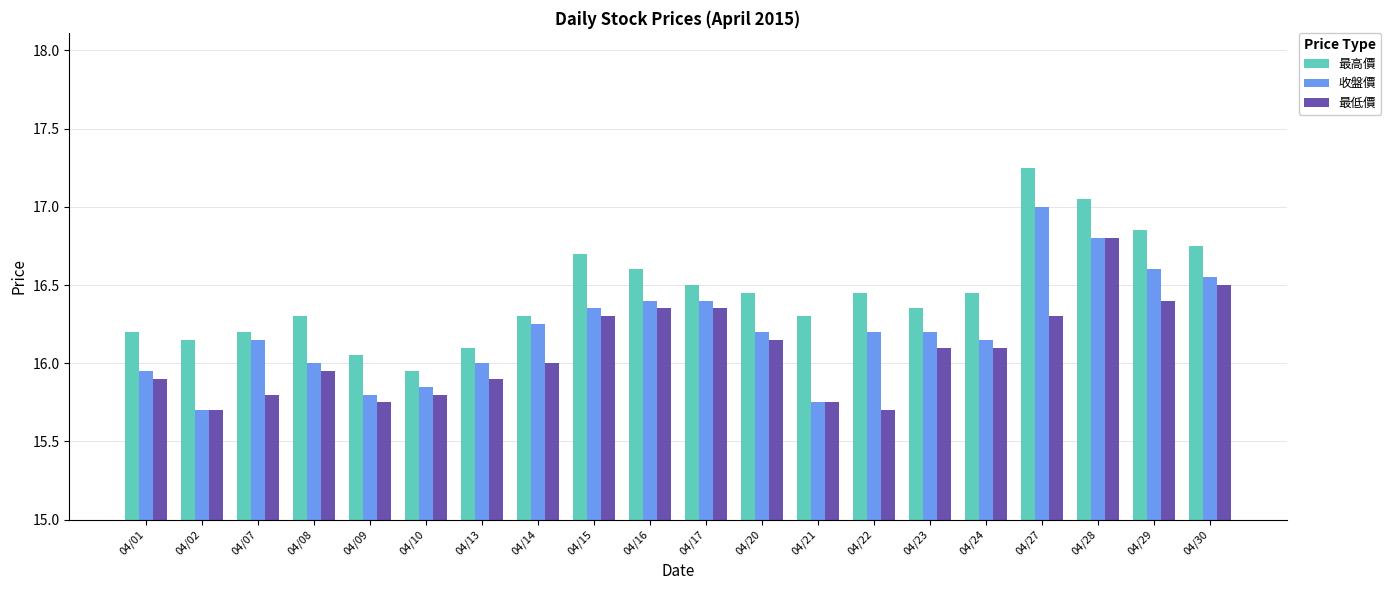

Is the value of 收盤價 at 04/02 greater than the value of 最高價 at 04/29?

No